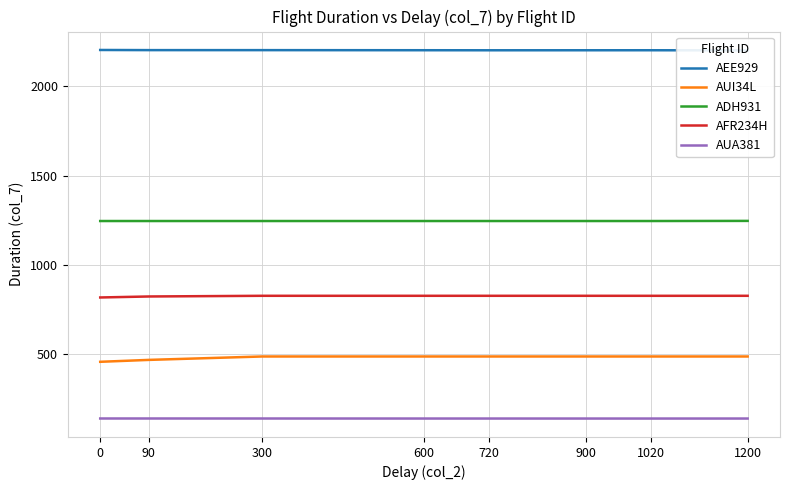

At which label does AFR234H reach its peak?

1200